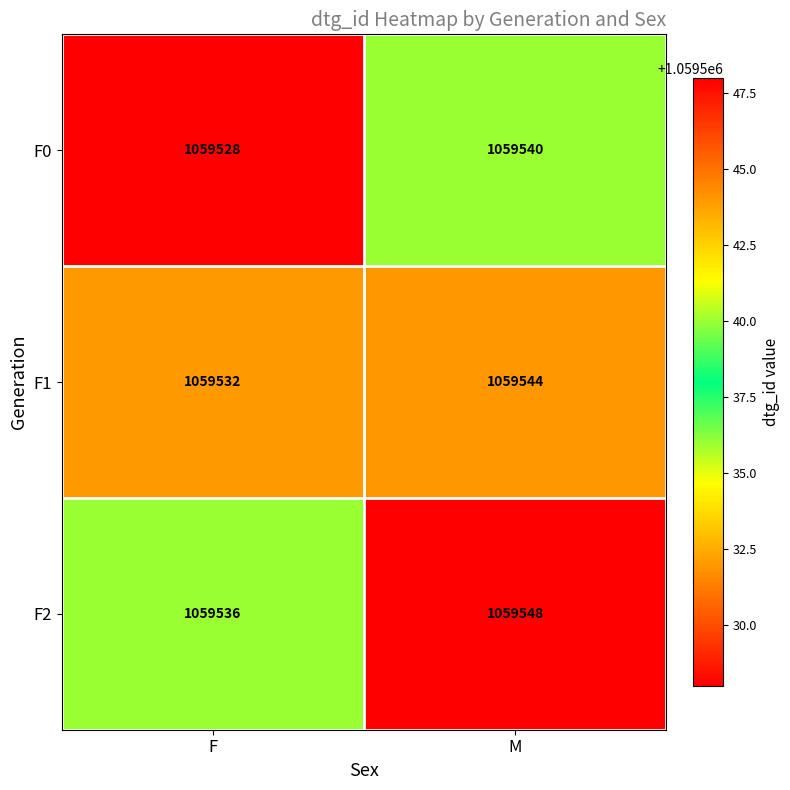

List the series in order of their peak value, highest first.

F2, F1, F0